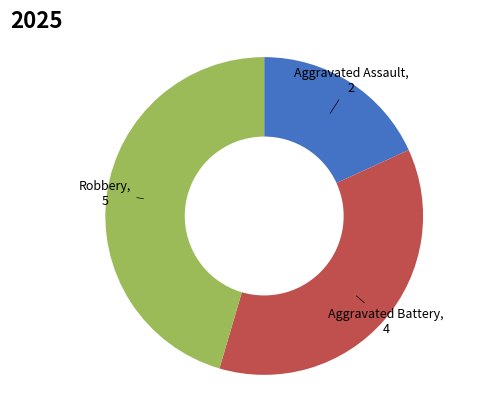

How many slices are in this pie chart?

3